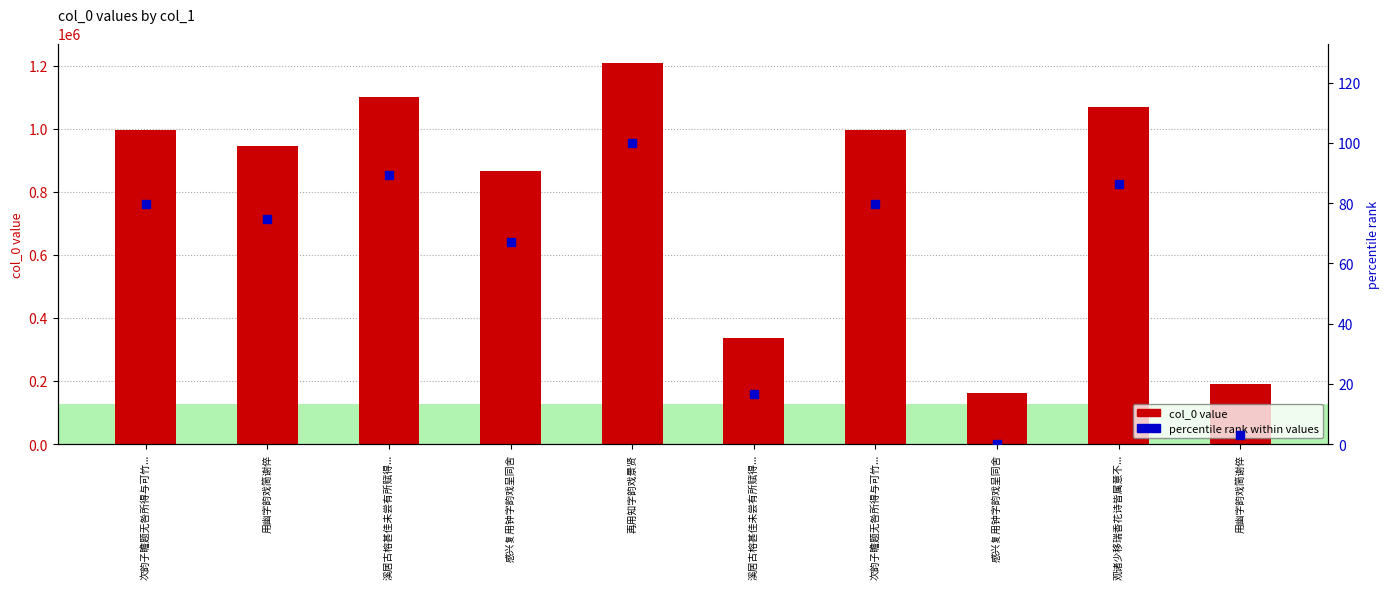

Which series reaches the maximum Y coordinate?

col_0 value